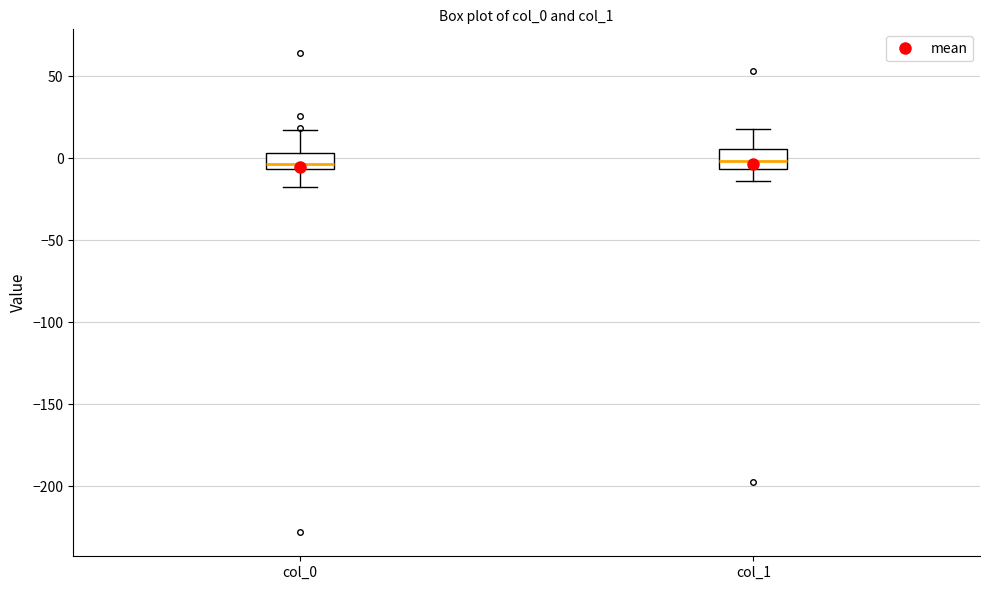

Where does the lower whisker of the box for col_1 end on the y-axis? The values are not printed on the chart, so give them approximately, as read against the axis.

-15